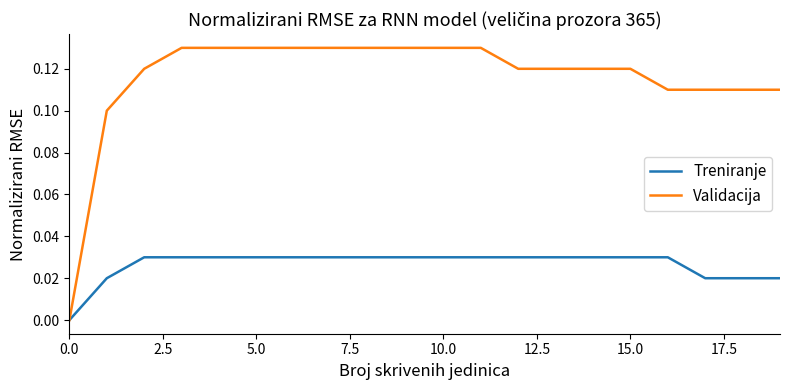

Which series has the largest range (max minus min)?

Validacija